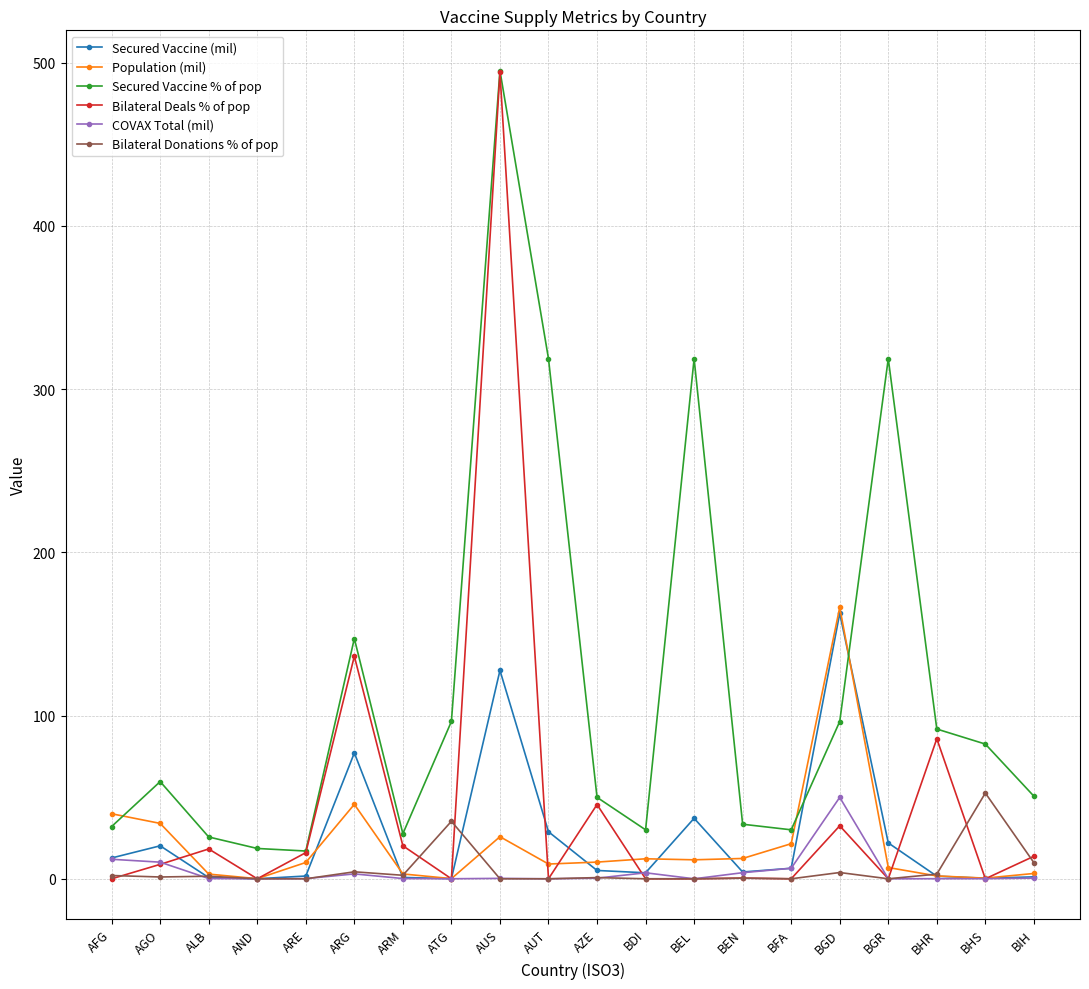

After their last crossing, which series has the higher values: Bilateral Deals % of pop or Population (mil)?

Bilateral Deals % of pop